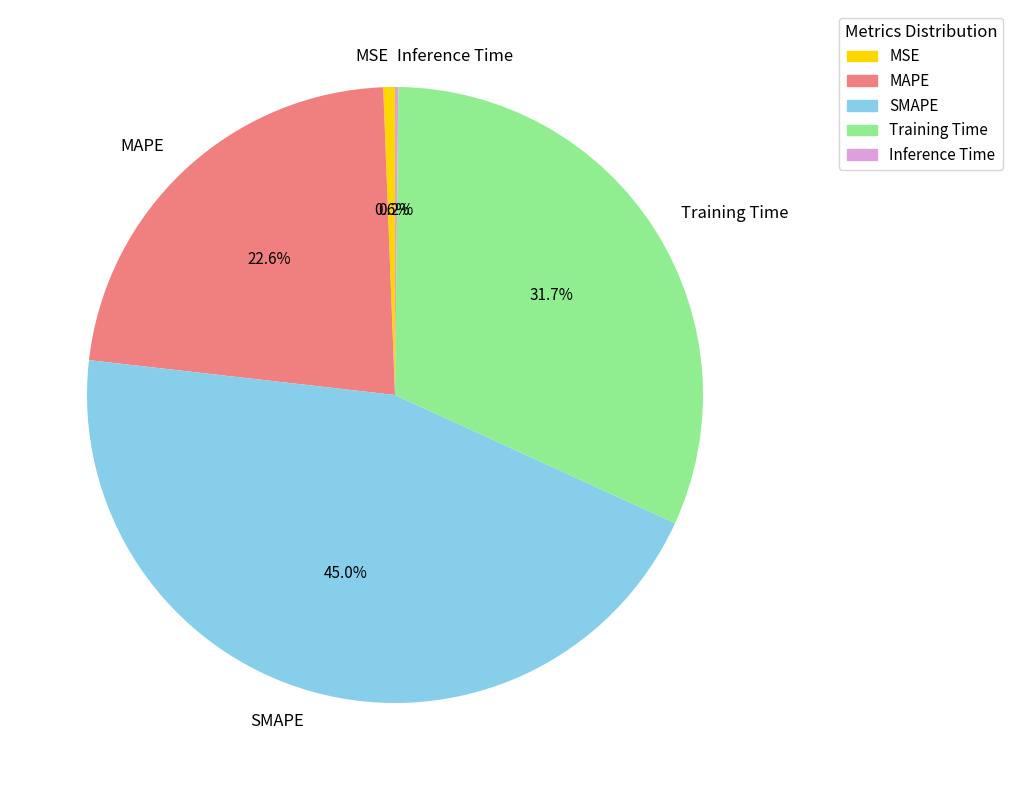

What portion of the pie excludes SMAPE?

55.0%